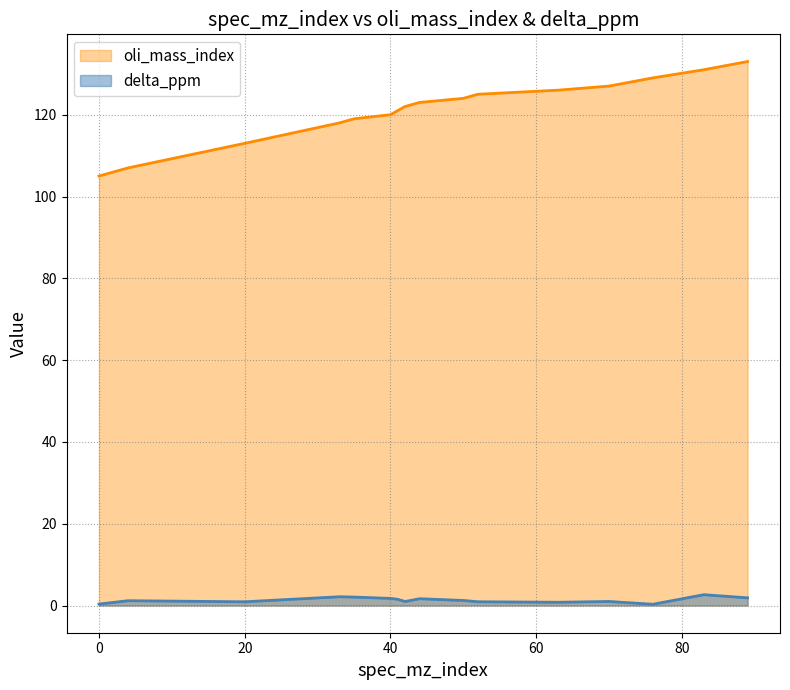

True or false: oli_mass_index has more than 0 interior local peaks.

False